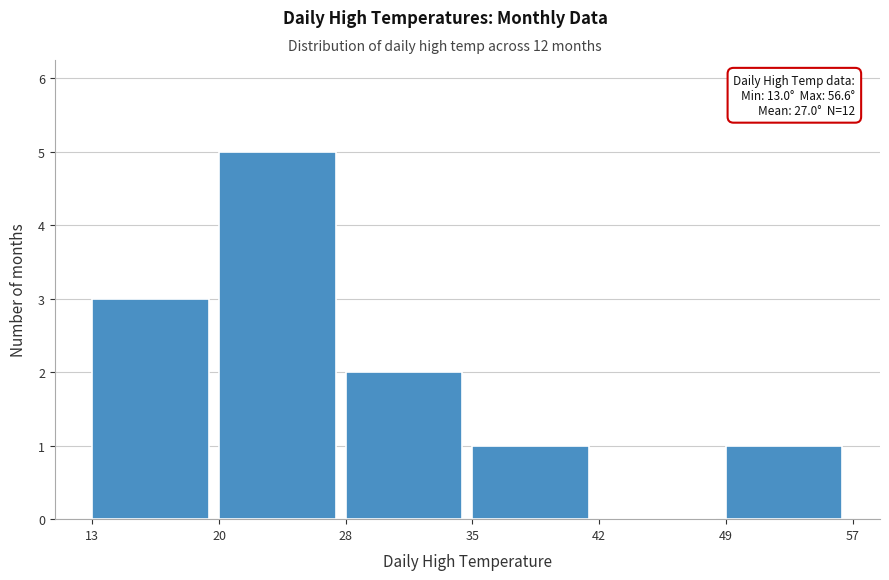

Which range on the x-axis has the tallest bar?

20 to 28